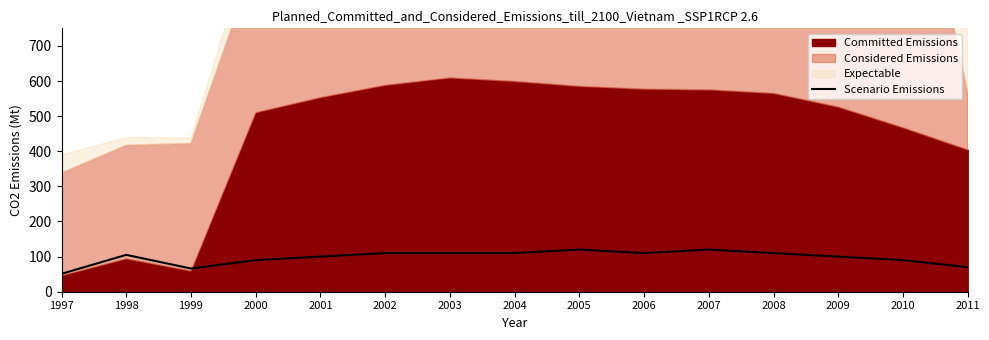

Reading left to right, extract all data points from this chart.

51	105	66	90	100	110	110	110	120	110	120	110	100	90	70